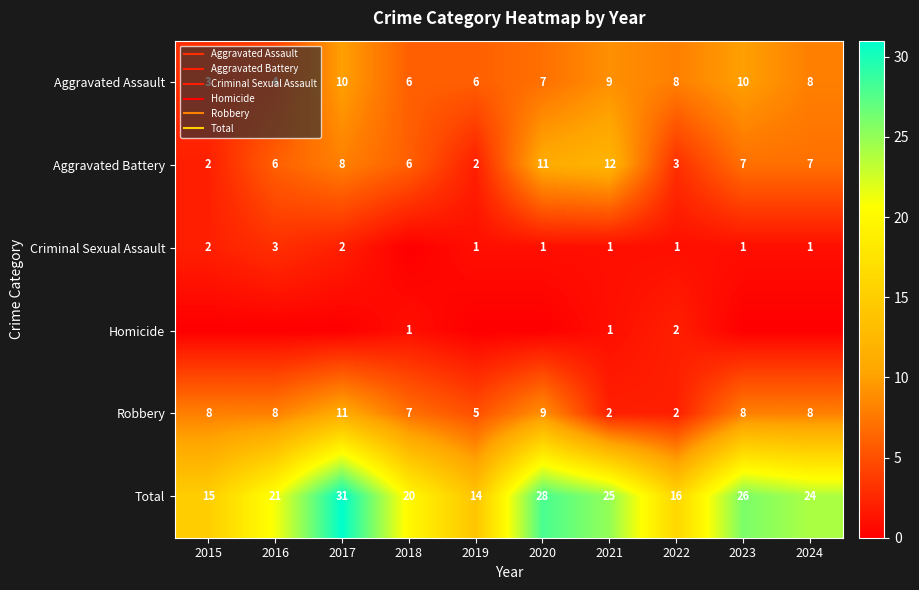

The Homicide series shows -1 at 2016. True or false?

False